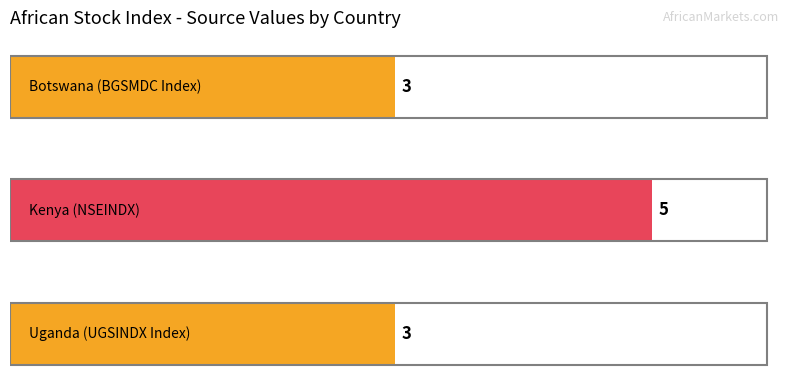

What is the maximum value shown in the chart?

5